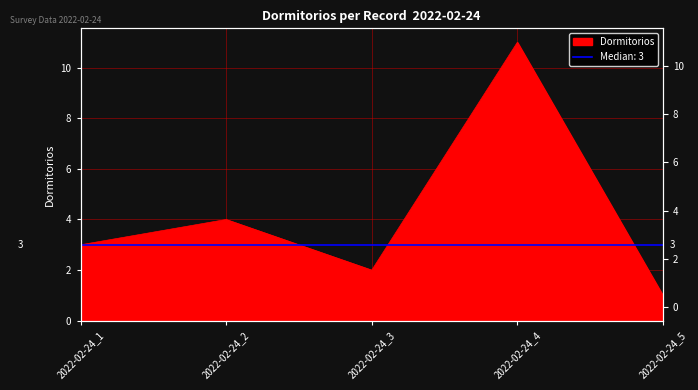

Is it true that the value at 2022-02-24_4 is 11?

True